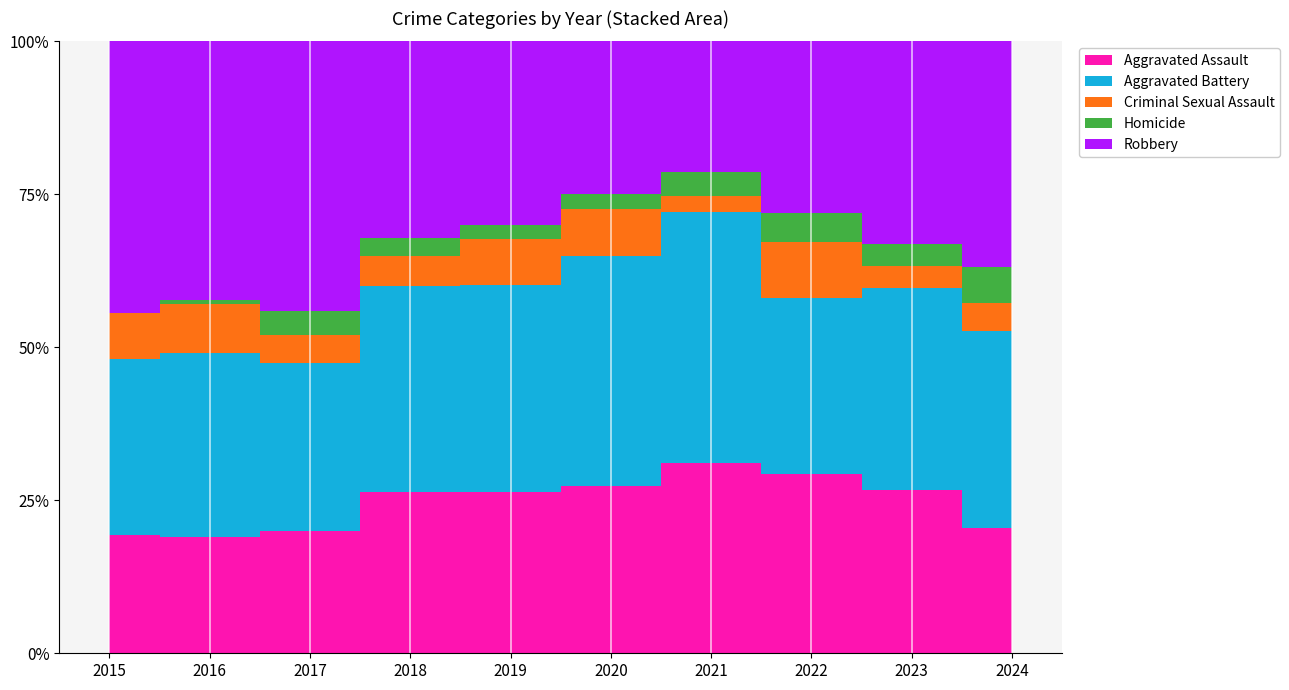

Reading left to right, what are all the values shown in this chart?

Aggravated Assault: 2015=26	2016=31	2017=35	2018=37	2019=35	2020=35	2021=48	2022=42	2023=45	2024=35
Aggravated Battery: 2015=39	2016=49	2017=48	2018=47	2019=45	2020=48	2021=63	2022=41	2023=56	2024=55
Criminal Sexual Assault: 2015=10	2016=13	2017=8	2018=7	2019=10	2020=10	2021=4	2022=13	2023=6	2024=8
Homicide: 2015=0	2016=1	2017=7	2018=4	2019=3	2020=3	2021=6	2022=7	2023=6	2024=10
Robbery: 2015=60	2016=69	2017=77	2018=45	2019=40	2020=32	2021=33	2022=40	2023=56	2024=63